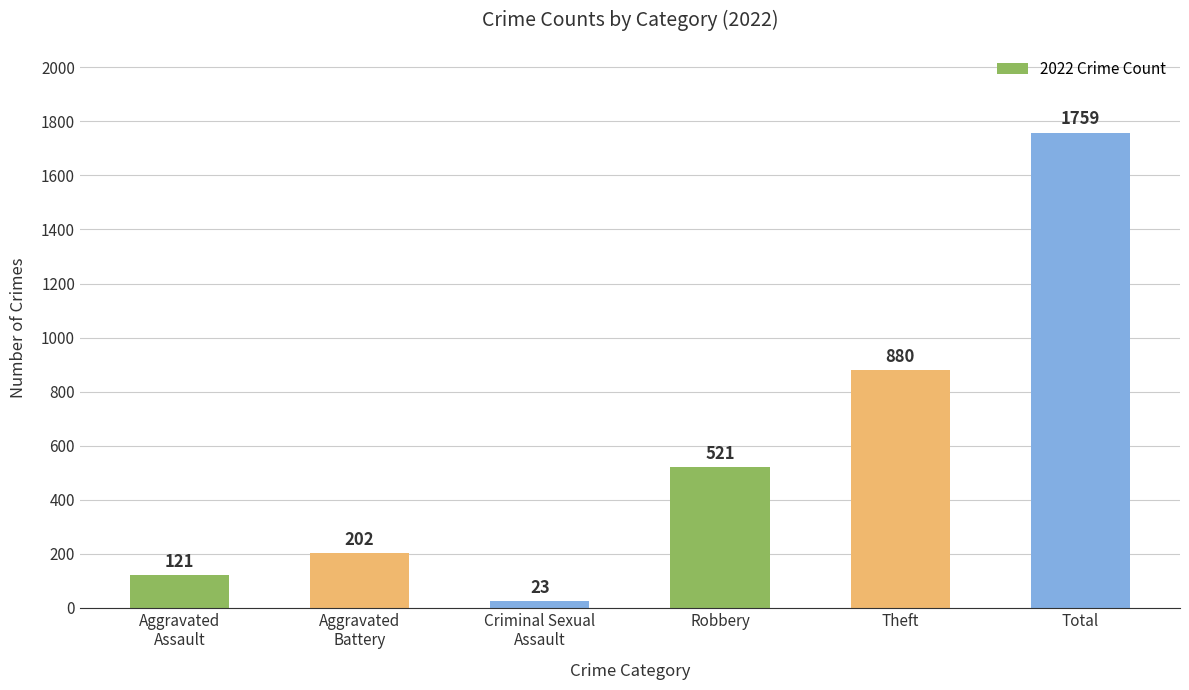

What is the label of the 4th bar from the right?

Criminal Sexual
Assault